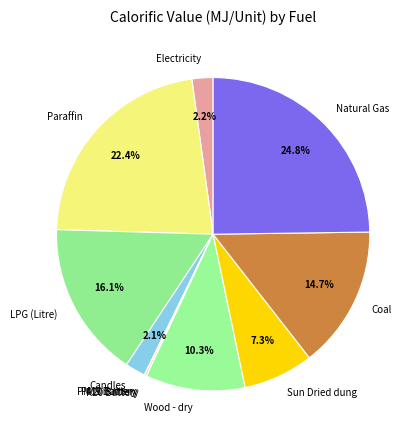

To the nearest percent, what is the difference between the largest and smallest slice percentages?

25%